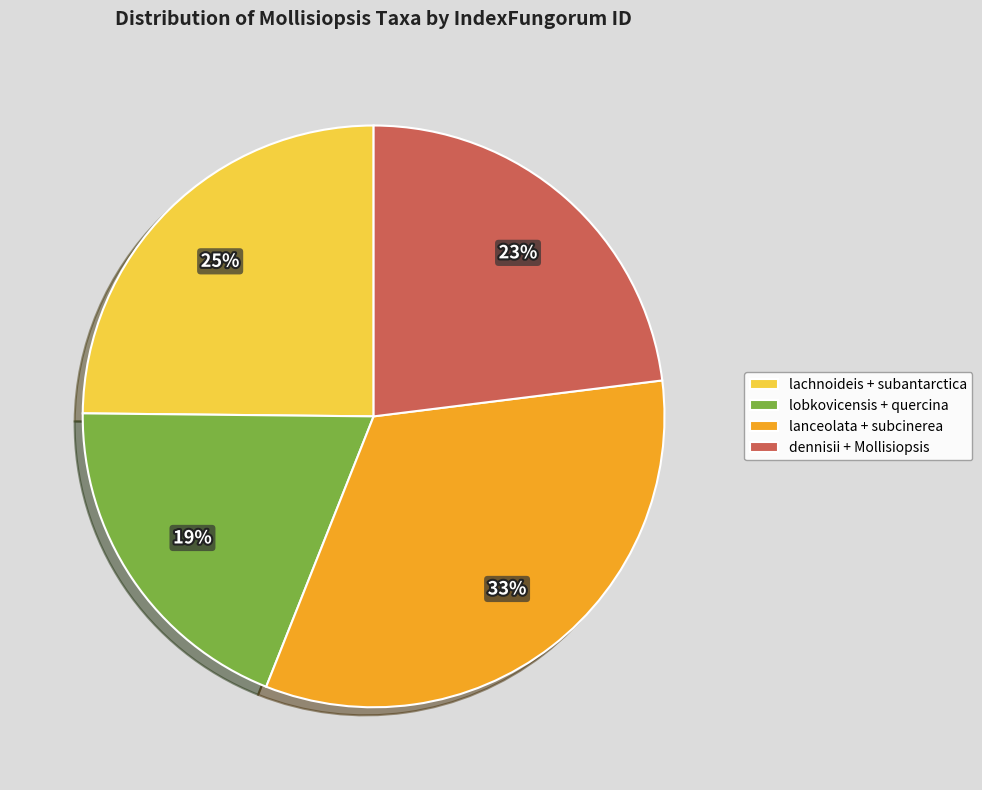

Is there a majority slice in this chart?

No